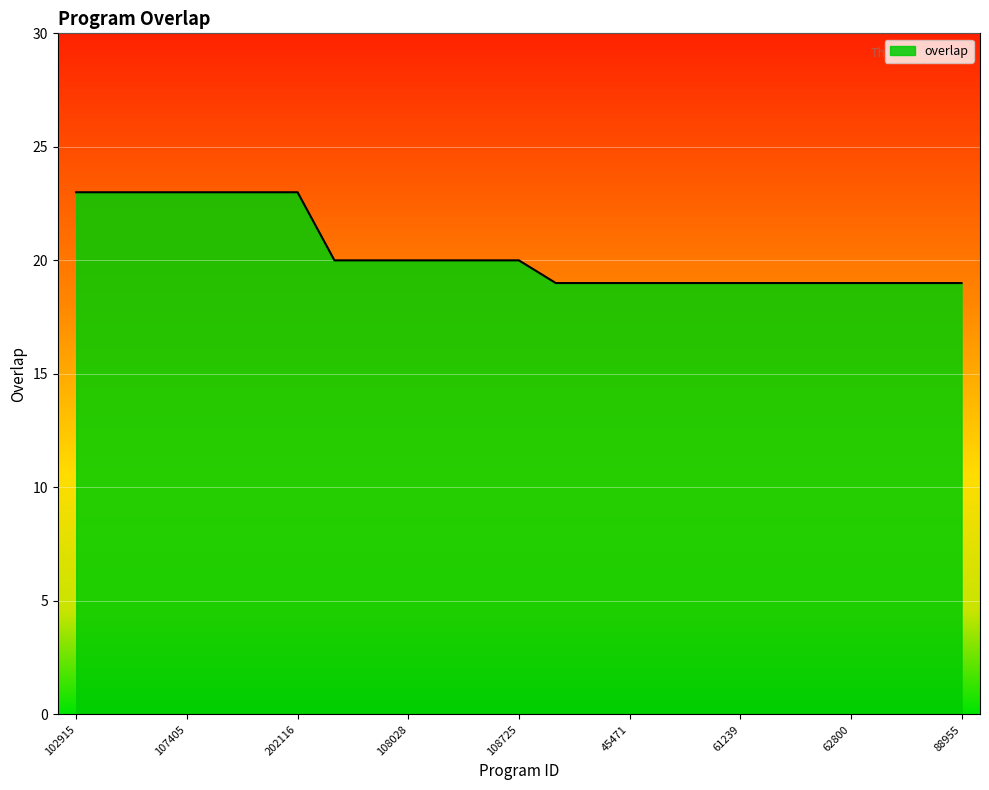

What is the difference between the maximum and minimum values?

4